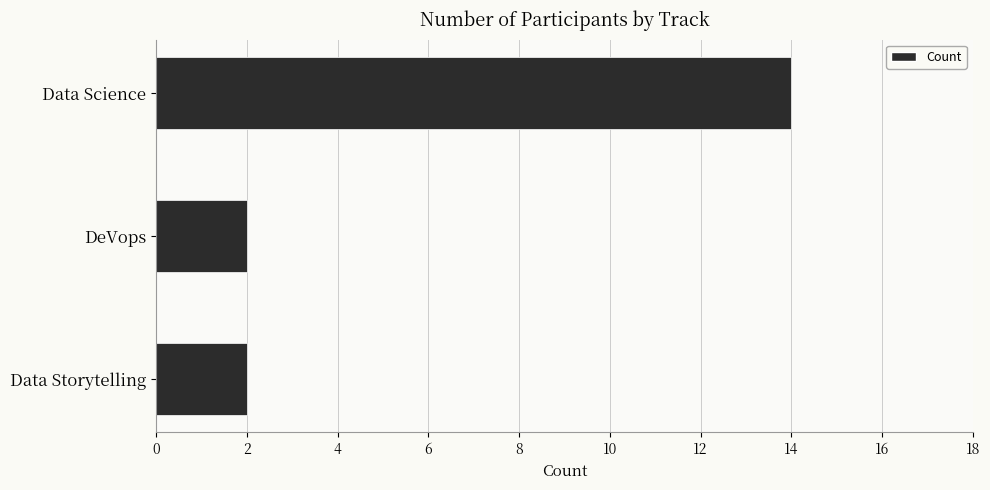

Reading top to bottom, what are all the values shown in this chart?

Data Science=14	DeVops=2	Data Storytelling=2